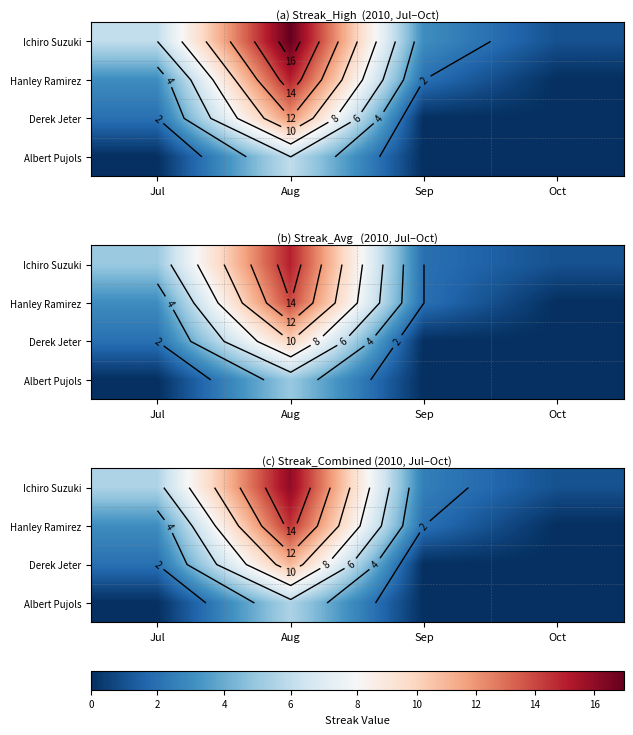

What value does the Ichiro Suzuki series have at Aug?

16.0